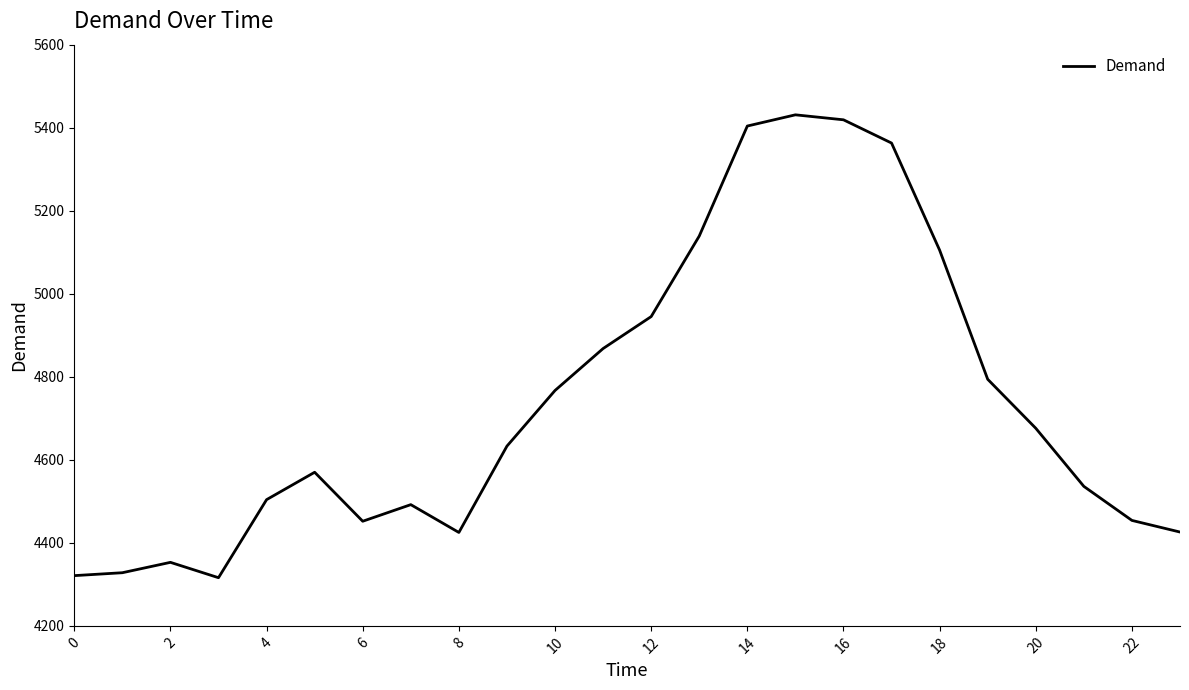

Is this an area chart (filled region under the line)?

No